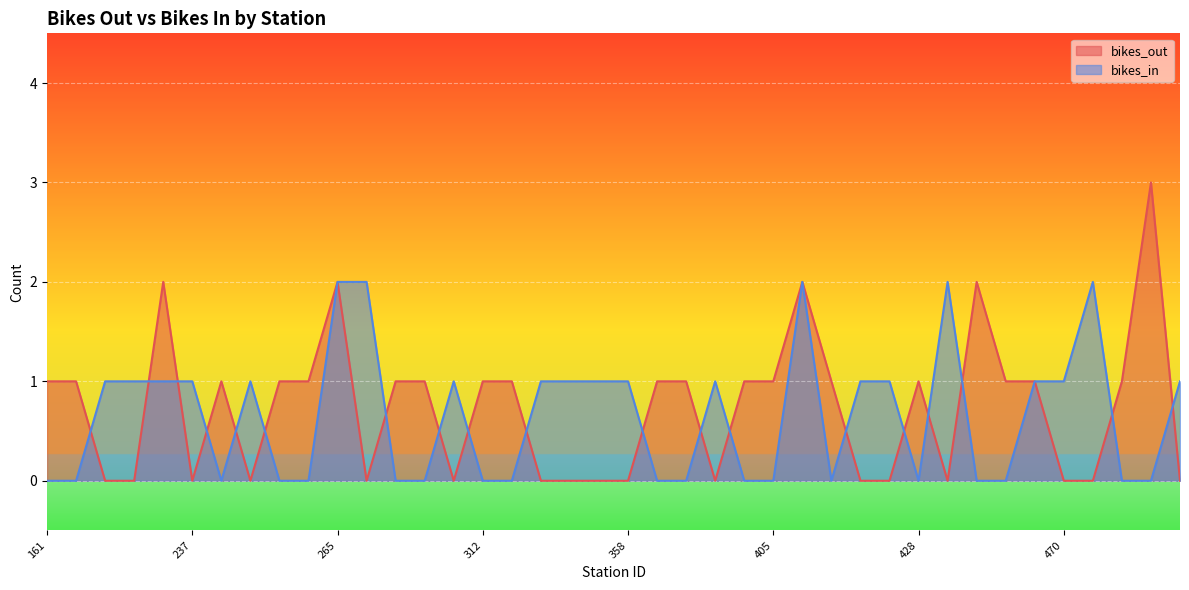

How many interior local valleys does the bikes_in series have?

3